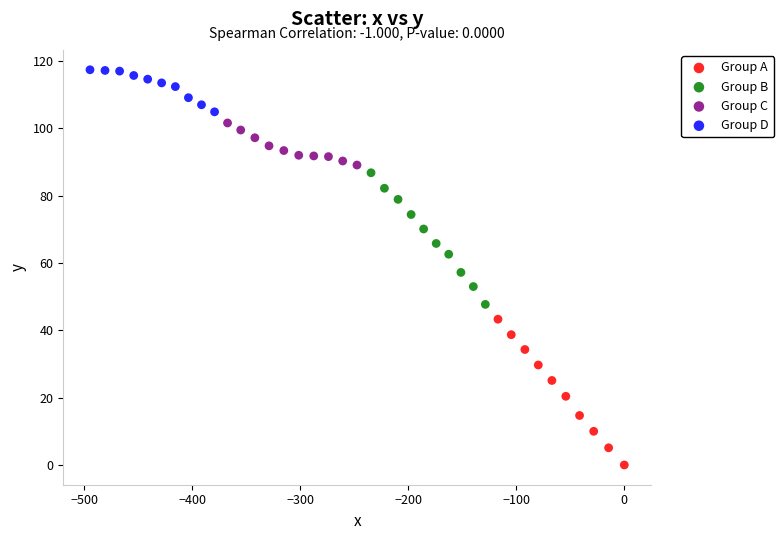

Which series has the largest Y range (max minus min)?

Group A